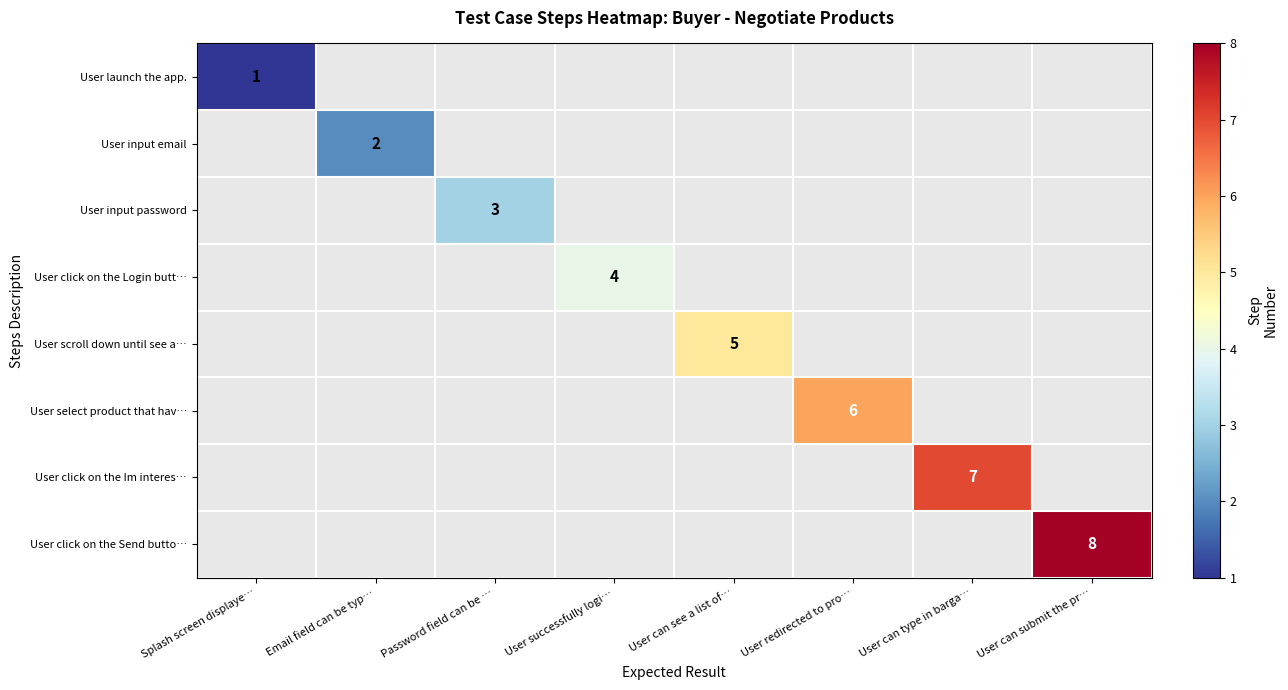

The User launch the app. series shows 0 at Splash screen displaye…. True or false?

False